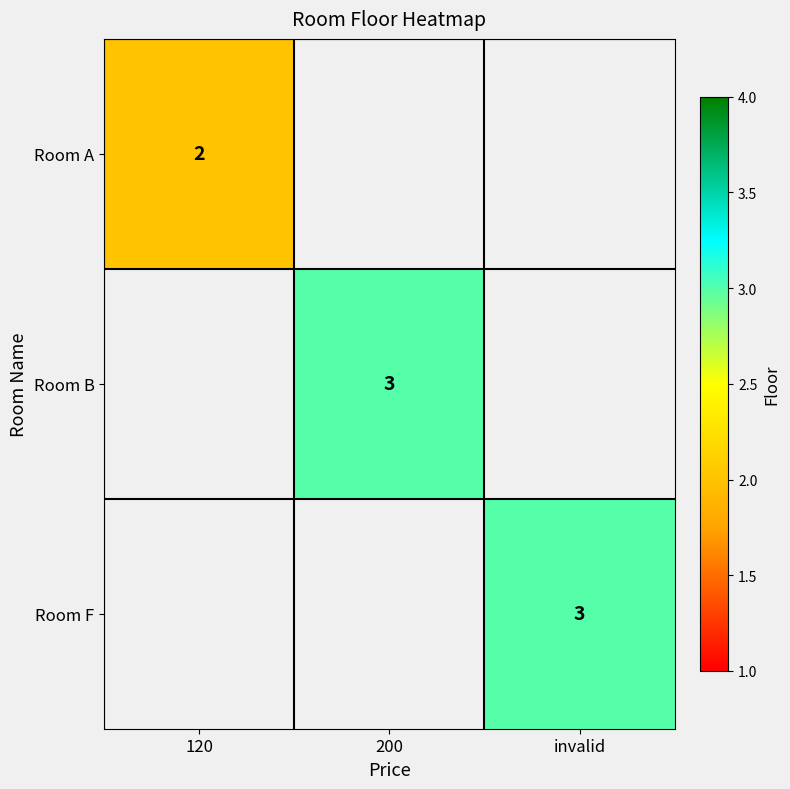

The value of Room B at 200 is 3. True or false?

True